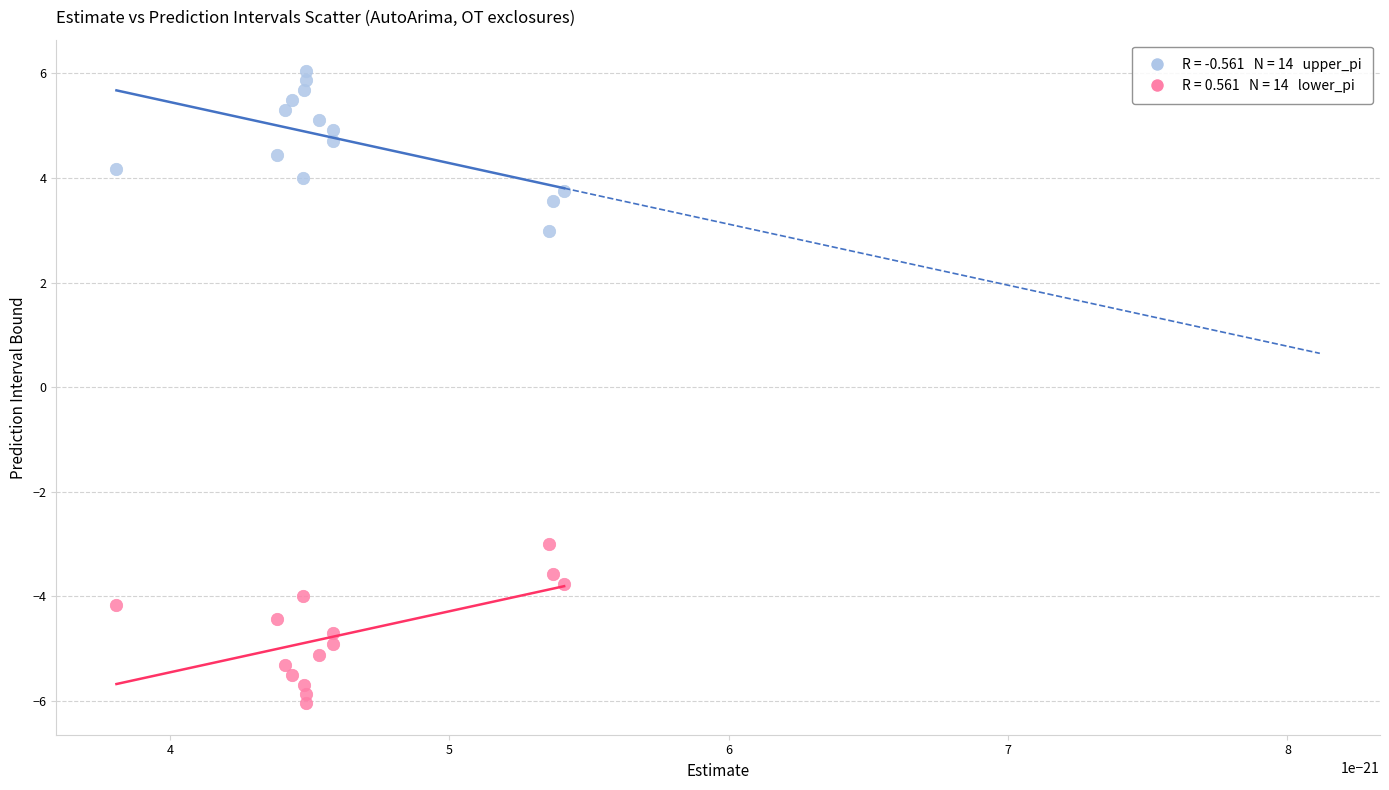

Across all data points, what is the range of Y values (max minus min)?

12.1